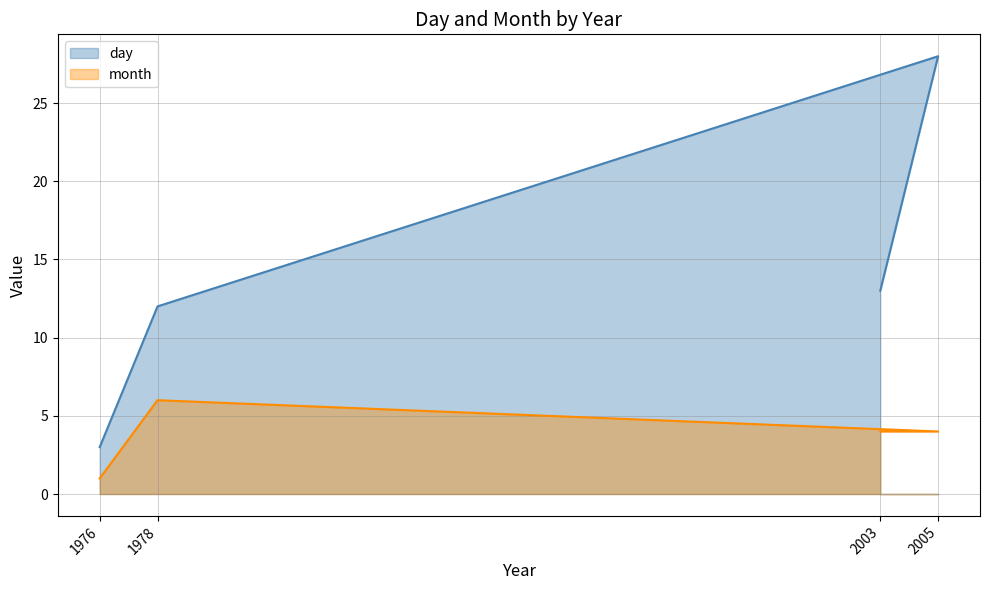

At how many categories does at least one series exceed 4?

3